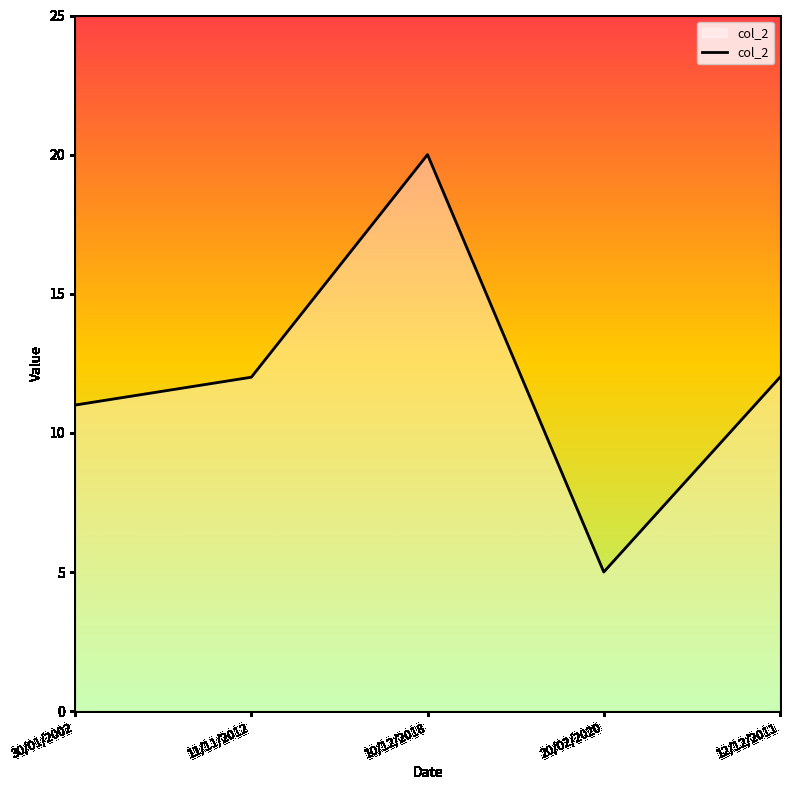

The chart shows a value of 3 at 11/11/2012. True or false?

False